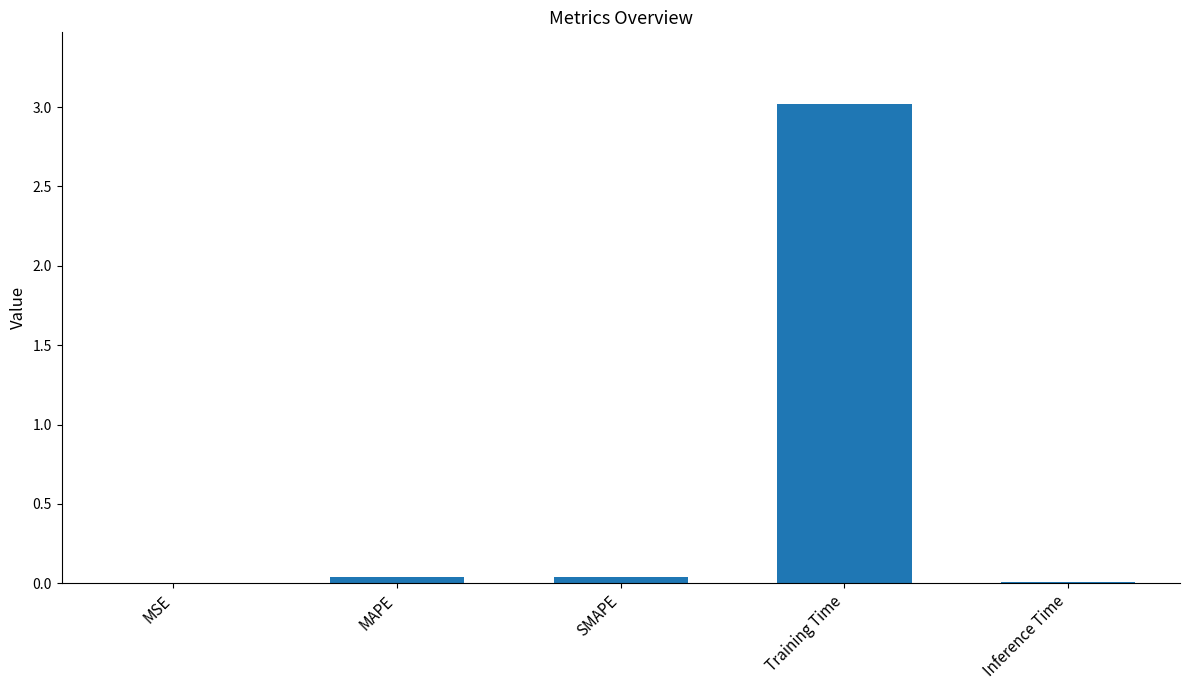

What is the approximate value at Training Time?

3.0